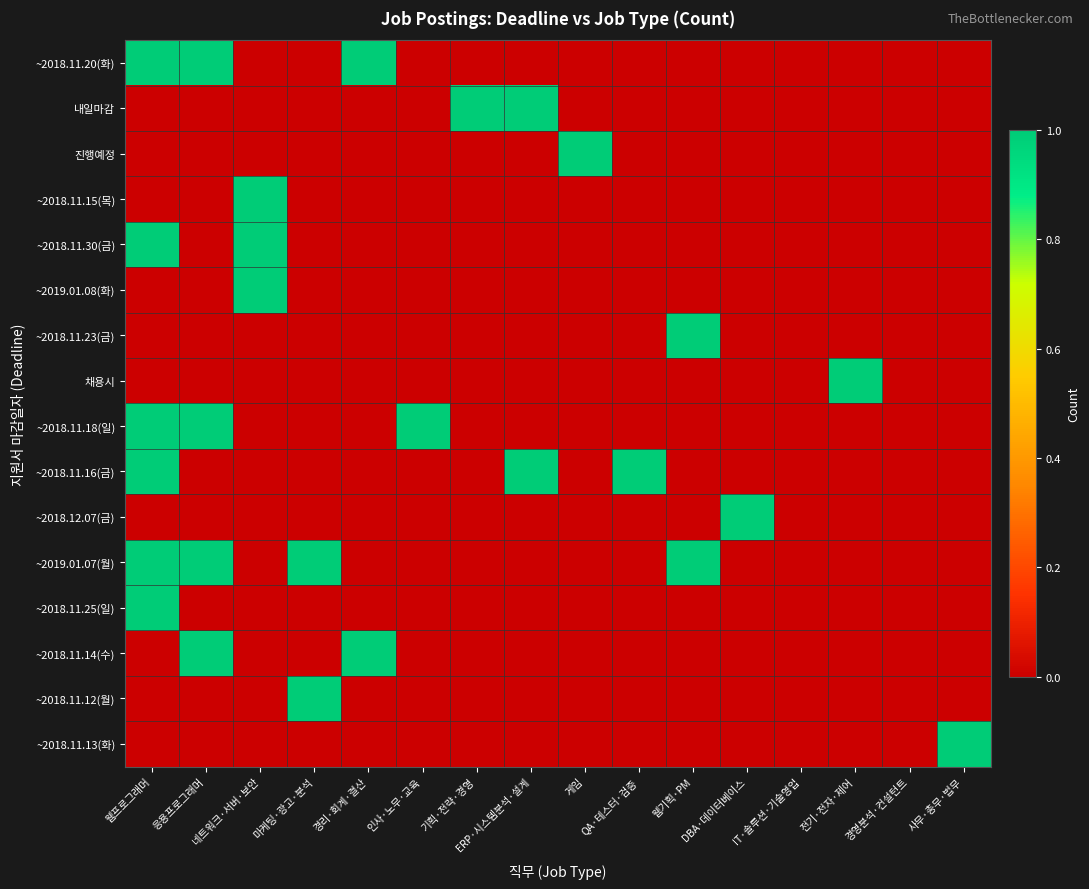

Reading left to right, what are all the values shown in this chart?

~2018.11.20(화): 웹프로그래머=1	응용프로그래머=1	네트워크·서버·보안=0	마케팅·광고·분석=0	경리·회계·결산=1	인사·노무·교육=0	기획·전략·경영=0	ERP·시스템분석·설계=0	게임=0	QA·테스터·검증=0	웹기획·PM=0	DBA·데이터베이스=0	IT·솔루션·기술영업=0	전기·전자·제어=0	경영분석·컨설턴트=0	사무·총무·법무=0
내일마감: 웹프로그래머=0	응용프로그래머=0	네트워크·서버·보안=0	마케팅·광고·분석=0	경리·회계·결산=0	인사·노무·교육=0	기획·전략·경영=1	ERP·시스템분석·설계=1	게임=0	QA·테스터·검증=0	웹기획·PM=0	DBA·데이터베이스=0	IT·솔루션·기술영업=0	전기·전자·제어=0	경영분석·컨설턴트=0	사무·총무·법무=0
진행예정: 웹프로그래머=0	응용프로그래머=0	네트워크·서버·보안=0	마케팅·광고·분석=0	경리·회계·결산=0	인사·노무·교육=0	기획·전략·경영=0	ERP·시스템분석·설계=0	게임=1	QA·테스터·검증=0	웹기획·PM=0	DBA·데이터베이스=0	IT·솔루션·기술영업=0	전기·전자·제어=0	경영분석·컨설턴트=0	사무·총무·법무=0
~2018.11.15(목): 웹프로그래머=0	응용프로그래머=0	네트워크·서버·보안=1	마케팅·광고·분석=0	경리·회계·결산=0	인사·노무·교육=0	기획·전략·경영=0	ERP·시스템분석·설계=0	게임=0	QA·테스터·검증=0	웹기획·PM=0	DBA·데이터베이스=0	IT·솔루션·기술영업=0	전기·전자·제어=0	경영분석·컨설턴트=0	사무·총무·법무=0
~2018.11.30(금): 웹프로그래머=1	응용프로그래머=0	네트워크·서버·보안=1	마케팅·광고·분석=0	경리·회계·결산=0	인사·노무·교육=0	기획·전략·경영=0	ERP·시스템분석·설계=0	게임=0	QA·테스터·검증=0	웹기획·PM=0	DBA·데이터베이스=0	IT·솔루션·기술영업=0	전기·전자·제어=0	경영분석·컨설턴트=0	사무·총무·법무=0
~2019.01.08(화): 웹프로그래머=0	응용프로그래머=0	네트워크·서버·보안=1	마케팅·광고·분석=0	경리·회계·결산=0	인사·노무·교육=0	기획·전략·경영=0	ERP·시스템분석·설계=0	게임=0	QA·테스터·검증=0	웹기획·PM=0	DBA·데이터베이스=0	IT·솔루션·기술영업=0	전기·전자·제어=0	경영분석·컨설턴트=0	사무·총무·법무=0
~2018.11.23(금): 웹프로그래머=0	응용프로그래머=0	네트워크·서버·보안=0	마케팅·광고·분석=0	경리·회계·결산=0	인사·노무·교육=0	기획·전략·경영=0	ERP·시스템분석·설계=0	게임=0	QA·테스터·검증=0	웹기획·PM=1	DBA·데이터베이스=0	IT·솔루션·기술영업=0	전기·전자·제어=0	경영분석·컨설턴트=0	사무·총무·법무=0
채용시: 웹프로그래머=0	응용프로그래머=0	네트워크·서버·보안=0	마케팅·광고·분석=0	경리·회계·결산=0	인사·노무·교육=0	기획·전략·경영=0	ERP·시스템분석·설계=0	게임=0	QA·테스터·검증=0	웹기획·PM=0	DBA·데이터베이스=0	IT·솔루션·기술영업=0	전기·전자·제어=1	경영분석·컨설턴트=0	사무·총무·법무=0
~2018.11.18(일): 웹프로그래머=1	응용프로그래머=1	네트워크·서버·보안=0	마케팅·광고·분석=0	경리·회계·결산=0	인사·노무·교육=1	기획·전략·경영=0	ERP·시스템분석·설계=0	게임=0	QA·테스터·검증=0	웹기획·PM=0	DBA·데이터베이스=0	IT·솔루션·기술영업=0	전기·전자·제어=0	경영분석·컨설턴트=0	사무·총무·법무=0
~2018.11.16(금): 웹프로그래머=1	응용프로그래머=0	네트워크·서버·보안=0	마케팅·광고·분석=0	경리·회계·결산=0	인사·노무·교육=0	기획·전략·경영=0	ERP·시스템분석·설계=1	게임=0	QA·테스터·검증=1	웹기획·PM=0	DBA·데이터베이스=0	IT·솔루션·기술영업=0	전기·전자·제어=0	경영분석·컨설턴트=0	사무·총무·법무=0
~2018.12.07(금): 웹프로그래머=0	응용프로그래머=0	네트워크·서버·보안=0	마케팅·광고·분석=0	경리·회계·결산=0	인사·노무·교육=0	기획·전략·경영=0	ERP·시스템분석·설계=0	게임=0	QA·테스터·검증=0	웹기획·PM=0	DBA·데이터베이스=1	IT·솔루션·기술영업=0	전기·전자·제어=0	경영분석·컨설턴트=0	사무·총무·법무=0
~2019.01.07(월): 웹프로그래머=1	응용프로그래머=1	네트워크·서버·보안=0	마케팅·광고·분석=1	경리·회계·결산=0	인사·노무·교육=0	기획·전략·경영=0	ERP·시스템분석·설계=0	게임=0	QA·테스터·검증=0	웹기획·PM=1	DBA·데이터베이스=0	IT·솔루션·기술영업=0	전기·전자·제어=0	경영분석·컨설턴트=0	사무·총무·법무=0
~2018.11.25(일): 웹프로그래머=1	응용프로그래머=0	네트워크·서버·보안=0	마케팅·광고·분석=0	경리·회계·결산=0	인사·노무·교육=0	기획·전략·경영=0	ERP·시스템분석·설계=0	게임=0	QA·테스터·검증=0	웹기획·PM=0	DBA·데이터베이스=0	IT·솔루션·기술영업=0	전기·전자·제어=0	경영분석·컨설턴트=0	사무·총무·법무=0
~2018.11.14(수): 웹프로그래머=0	응용프로그래머=1	네트워크·서버·보안=0	마케팅·광고·분석=0	경리·회계·결산=1	인사·노무·교육=0	기획·전략·경영=0	ERP·시스템분석·설계=0	게임=0	QA·테스터·검증=0	웹기획·PM=0	DBA·데이터베이스=0	IT·솔루션·기술영업=0	전기·전자·제어=0	경영분석·컨설턴트=0	사무·총무·법무=0
~2018.11.12(월): 웹프로그래머=0	응용프로그래머=0	네트워크·서버·보안=0	마케팅·광고·분석=1	경리·회계·결산=0	인사·노무·교육=0	기획·전략·경영=0	ERP·시스템분석·설계=0	게임=0	QA·테스터·검증=0	웹기획·PM=0	DBA·데이터베이스=0	IT·솔루션·기술영업=0	전기·전자·제어=0	경영분석·컨설턴트=0	사무·총무·법무=0
~2018.11.13(화): 웹프로그래머=0	응용프로그래머=0	네트워크·서버·보안=0	마케팅·광고·분석=0	경리·회계·결산=0	인사·노무·교육=0	기획·전략·경영=0	ERP·시스템분석·설계=0	게임=0	QA·테스터·검증=0	웹기획·PM=0	DBA·데이터베이스=0	IT·솔루션·기술영업=0	전기·전자·제어=0	경영분석·컨설턴트=0	사무·총무·법무=1